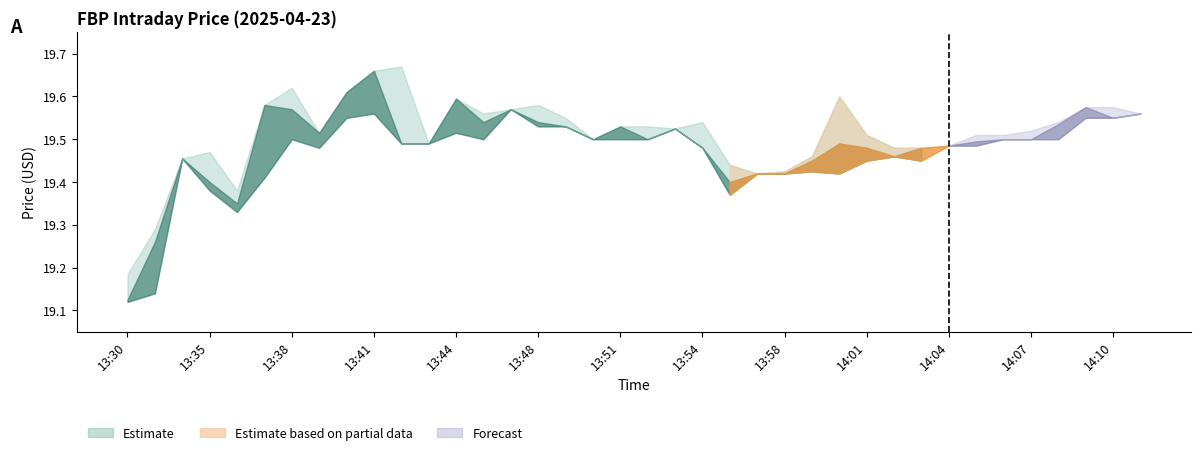

At which category is the sum across all series the highest?

13:41